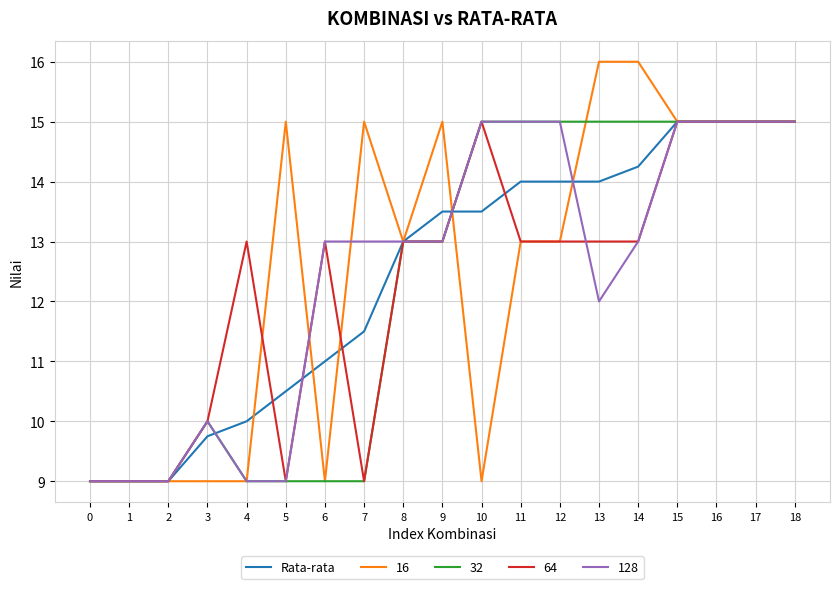

What is the smallest value displayed?

9.0